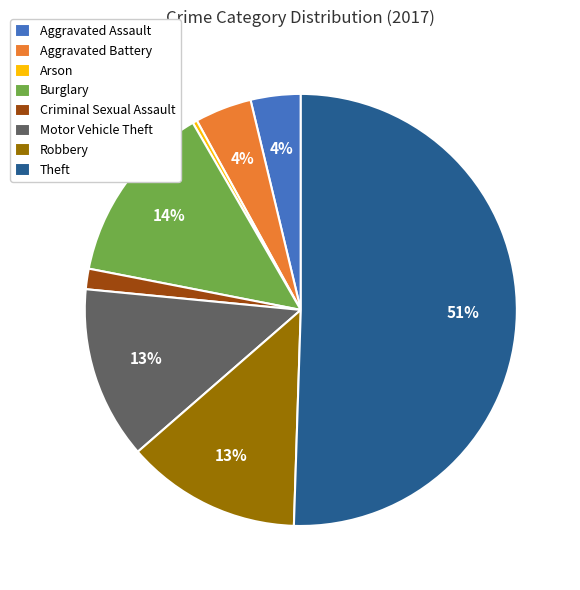

Between Robbery and Aggravated Assault, which is larger?

Robbery